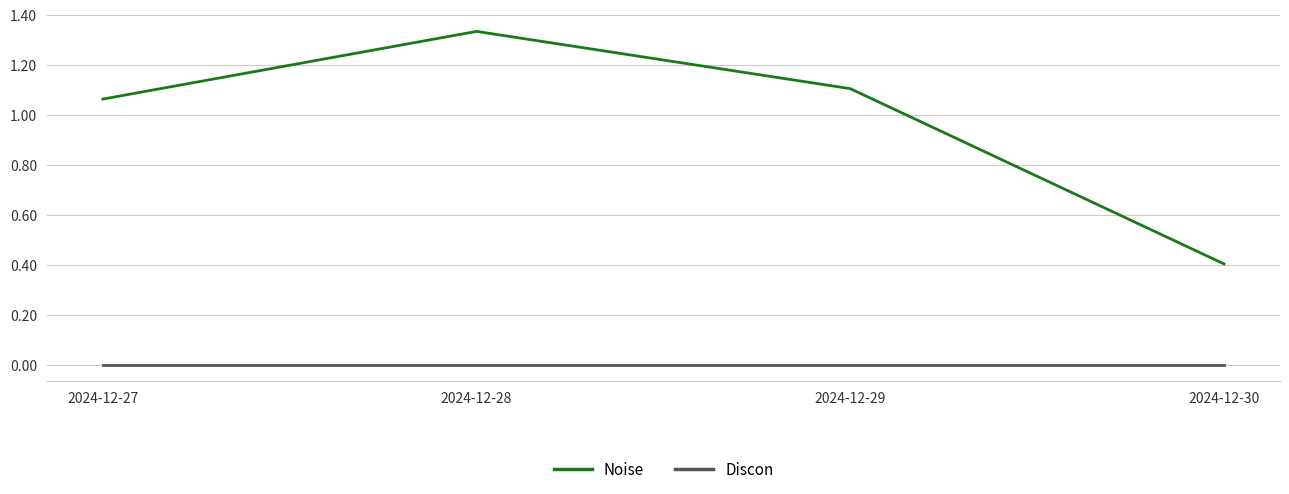

How many lines are shown in the chart?

2